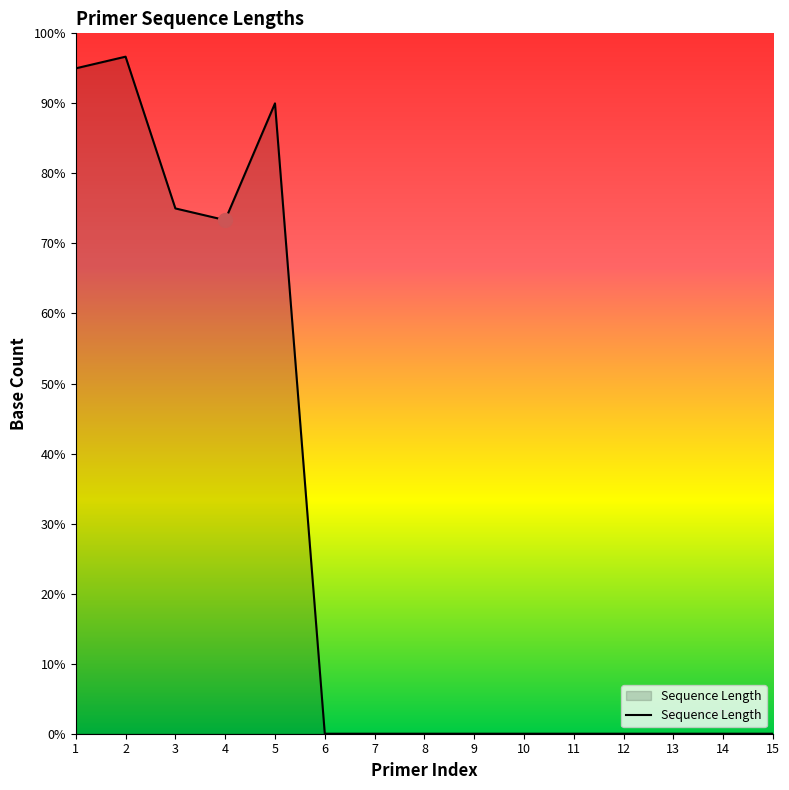

What is the maximum value shown in the chart?

96.7